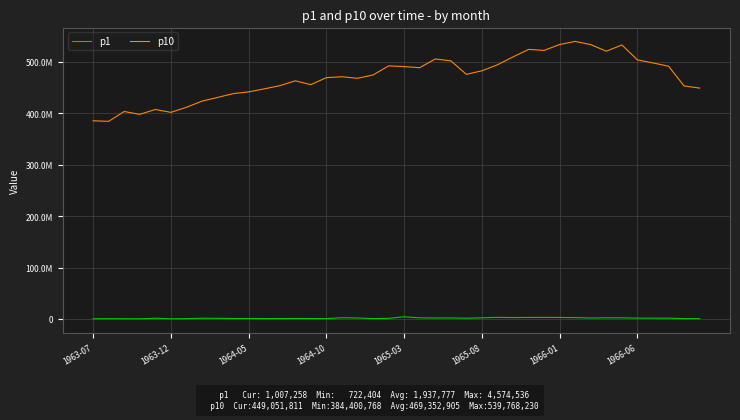

True or false: p1 and p10 cross at least once.

False